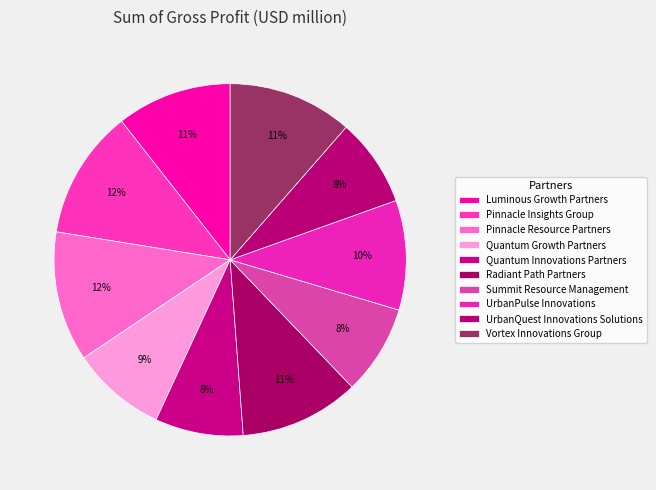

To the nearest percent, what percentage of the pie is Quantum Growth Partners?

9%